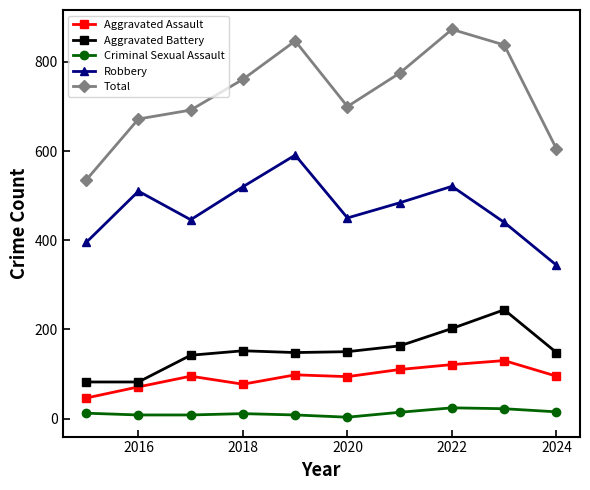

Count the number of data series in this chart.

5